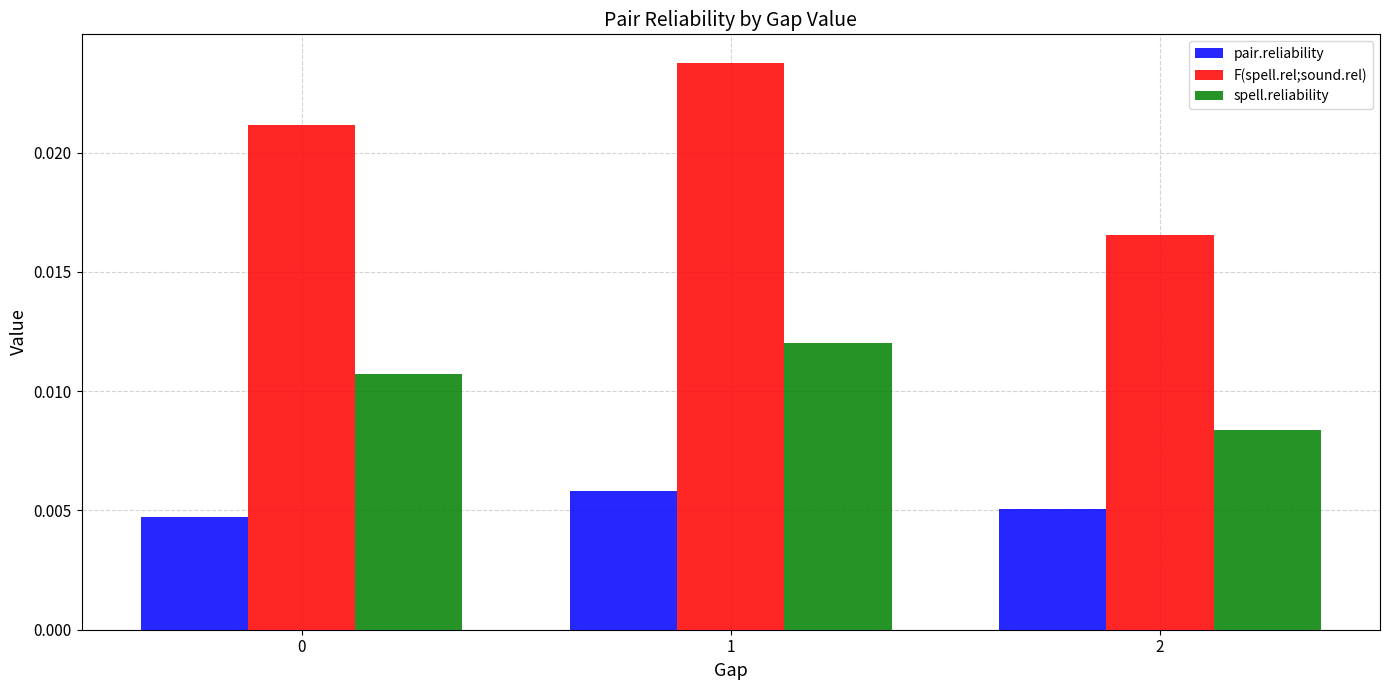

Rank the series by their average value, from lowest to highest.

pair.reliability, spell.reliability, F(spell.rel;sound.rel)